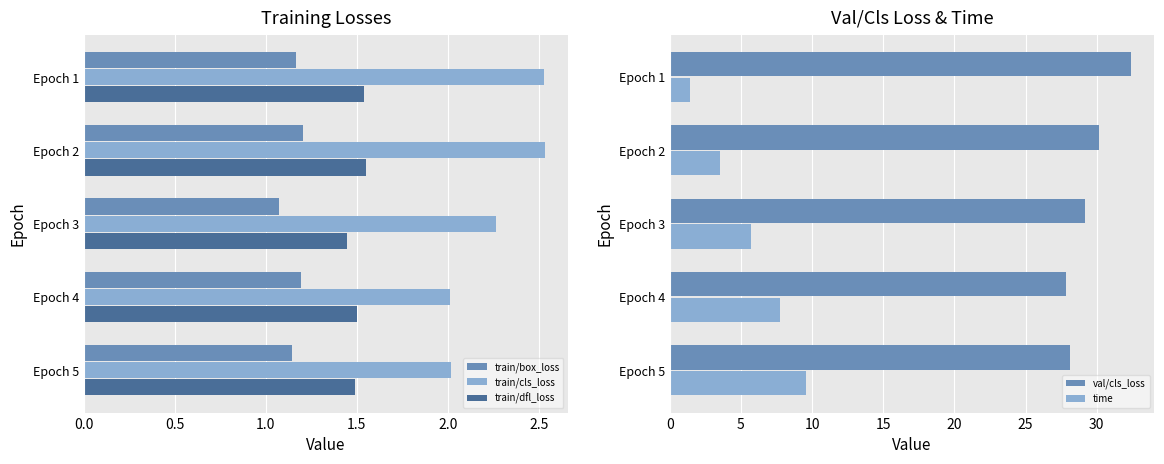

Is the value of train/cls_loss at Epoch 3 greater than the value of train/dfl_loss at Epoch 5?

Yes